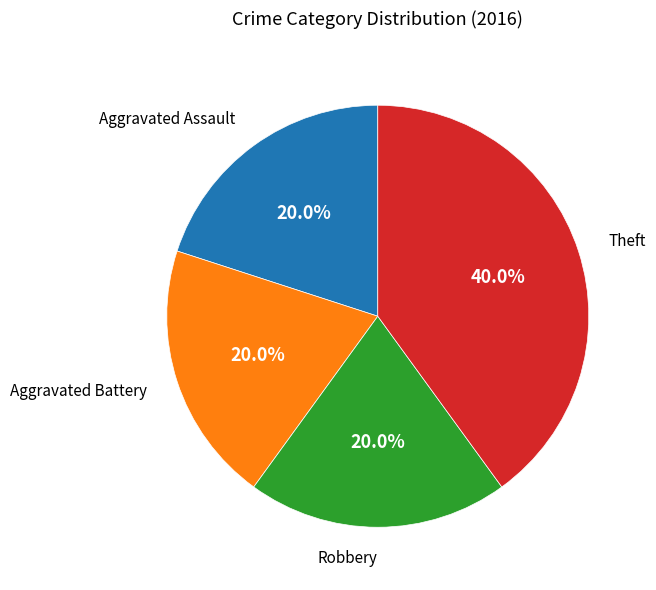

Is there a majority slice in this chart?

No